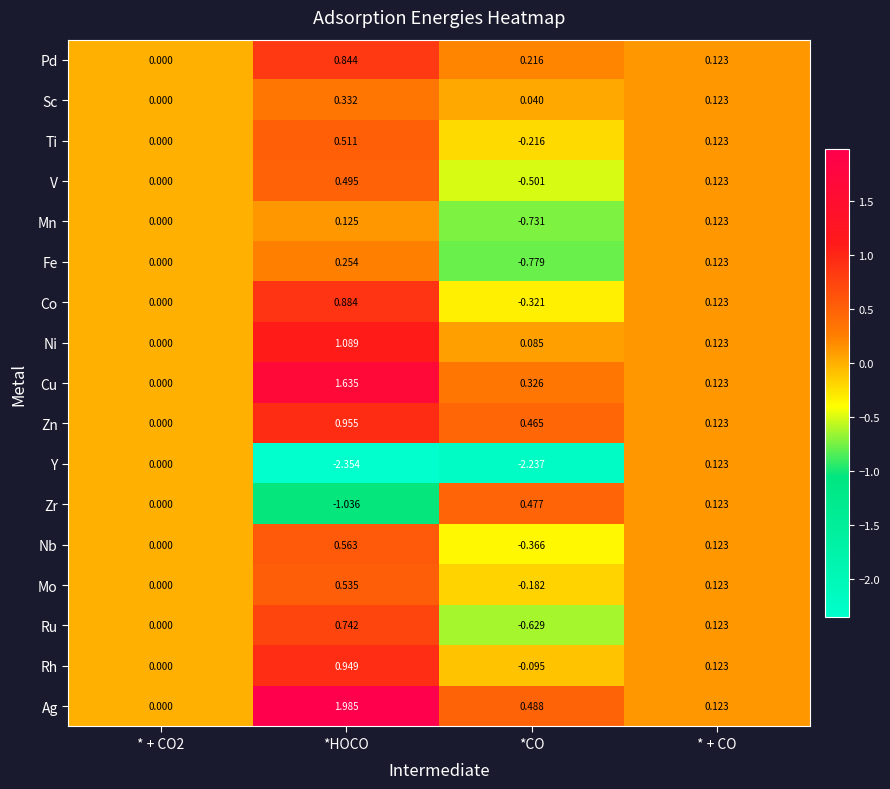

Is the value of Rh at *CO greater than the value of Ru at *CO?

Yes